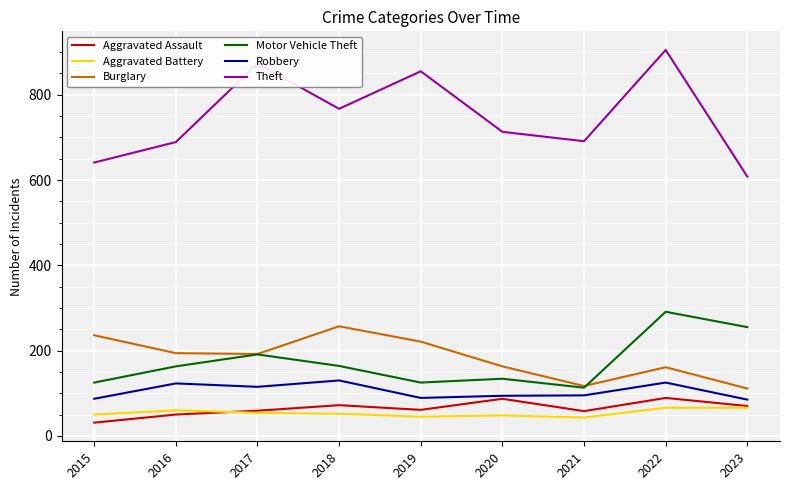

At which label is Theft closest to 756?

2018